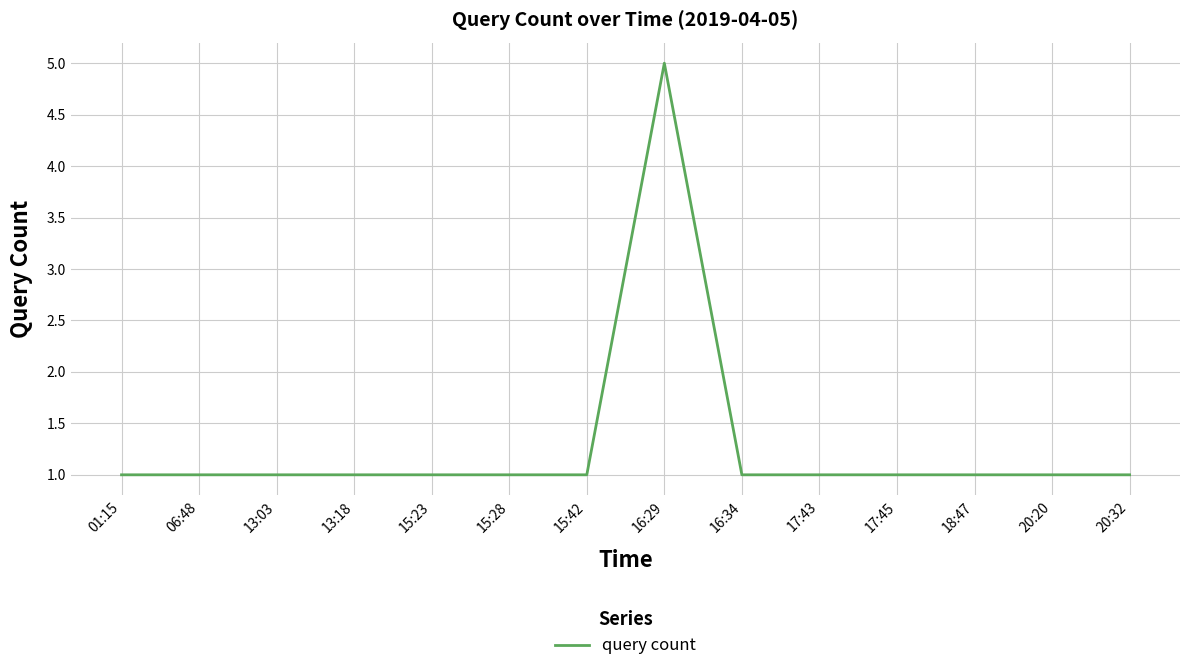

How many distinct data groups are displayed?

1